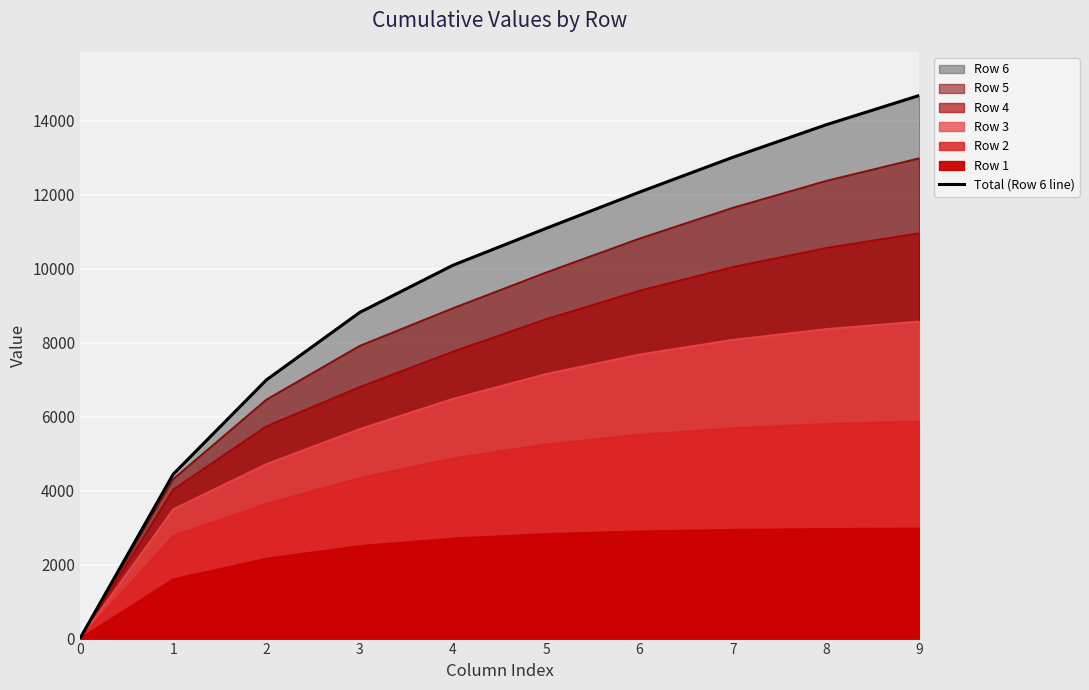

Reading left to right, extract all data points from this chart.

0.0	4444.6	6995.7	8819.1	10095.4	11094.2	12072.1	13014.0	13892.6	14685.8